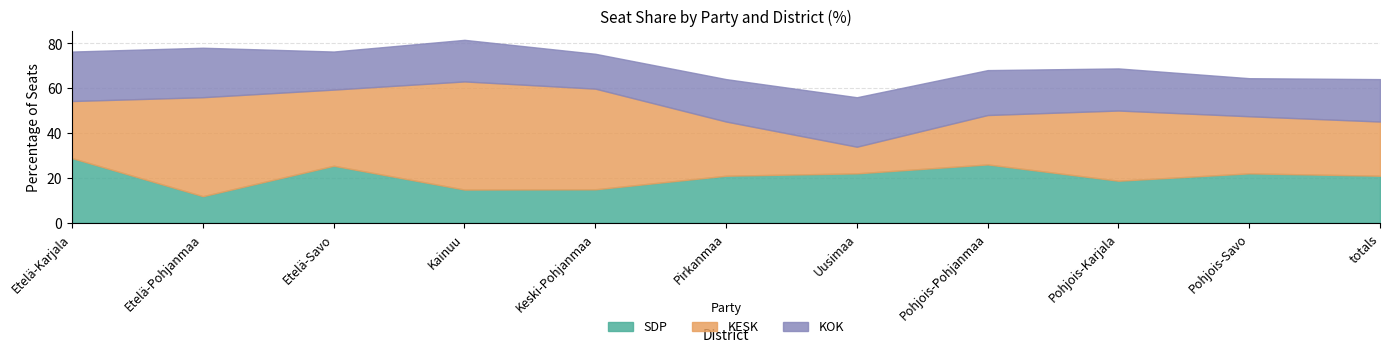

Reading right to left, transcribe all the data shown in this chart.

SDP: 21.0	22.0	18.8	26.0	22.0	21.0	14.9	14.8	25.4	11.9	28.8
KESK: 24.1	25.4	31.2	22.0	11.9	24.1	44.8	48.1	33.9	44.1	25.4
KOK: 18.9	16.9	18.8	20.0	22.0	18.9	15.5	18.5	16.9	22.0	22.0